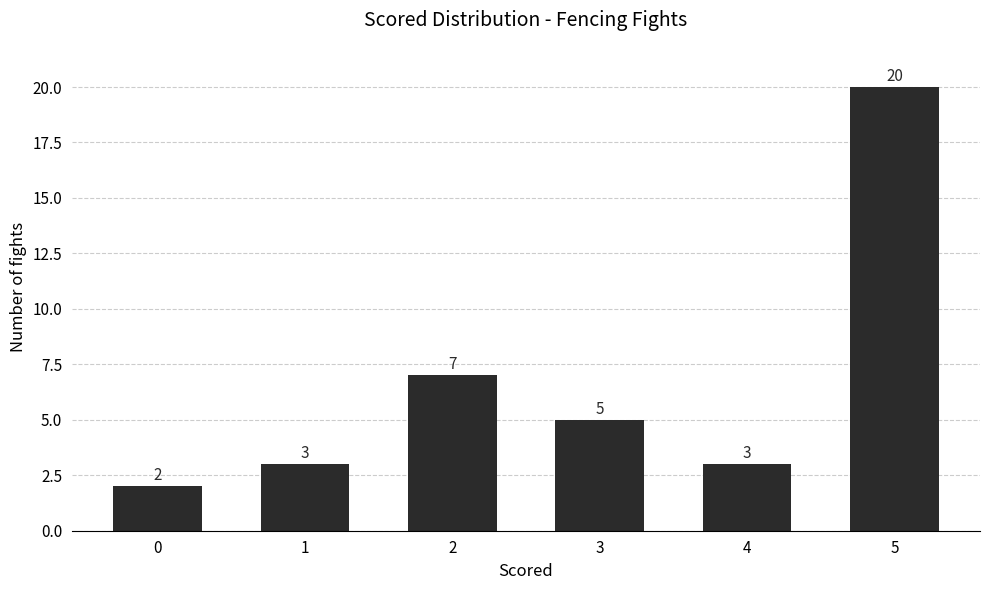

Reading left to right, transcribe all the data shown in this chart.

0=2	1=3	2=7	3=5	4=3	5=20